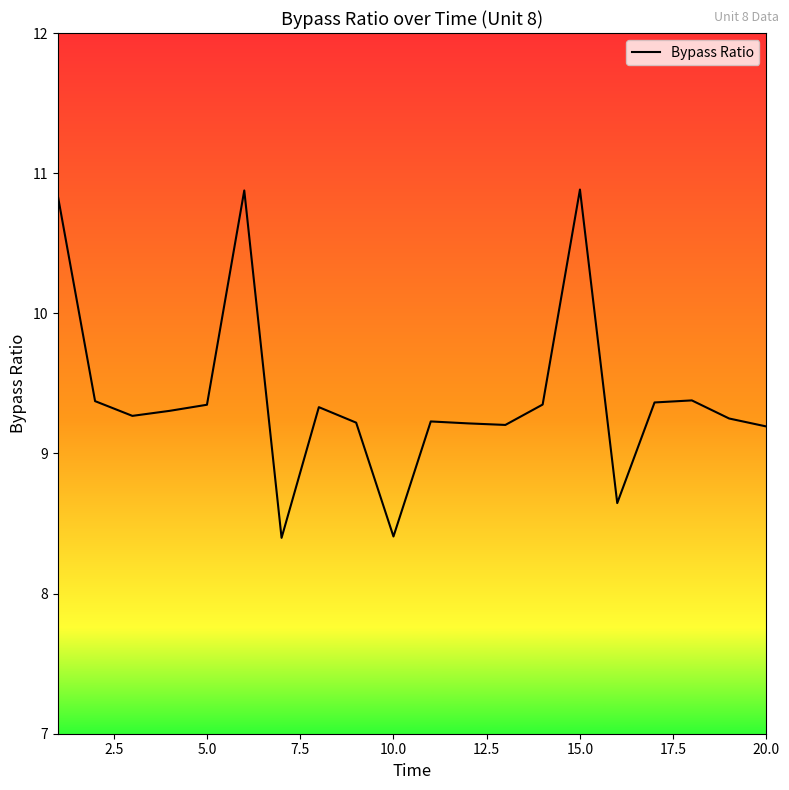

How many interior local peaks (higher than both neighbors) does the data have?

5